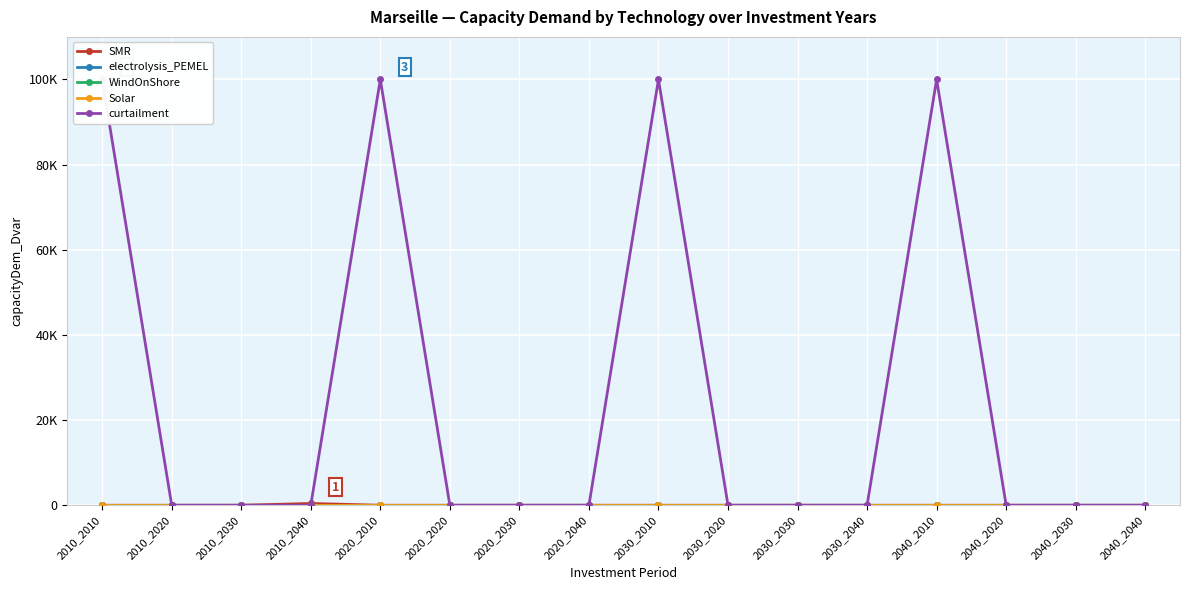

True or false: Solar and WindOnShore cross at least once.

False